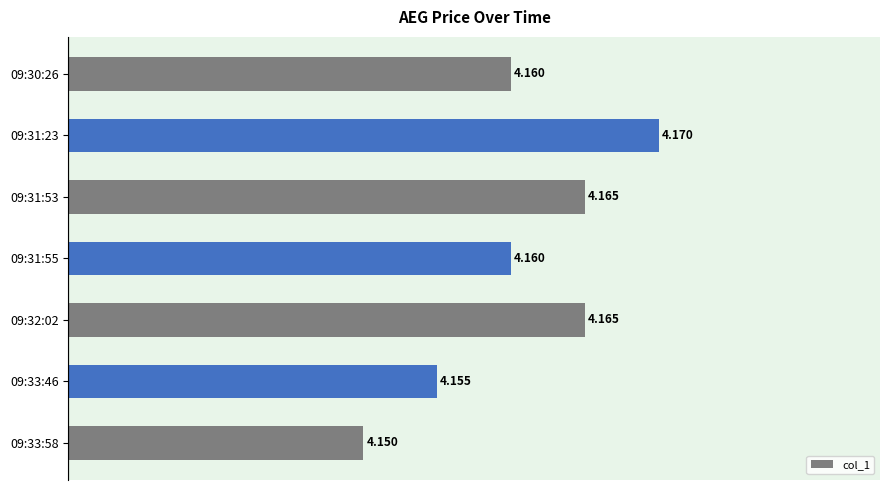

At which label is the value closest to 4?

09:33:58